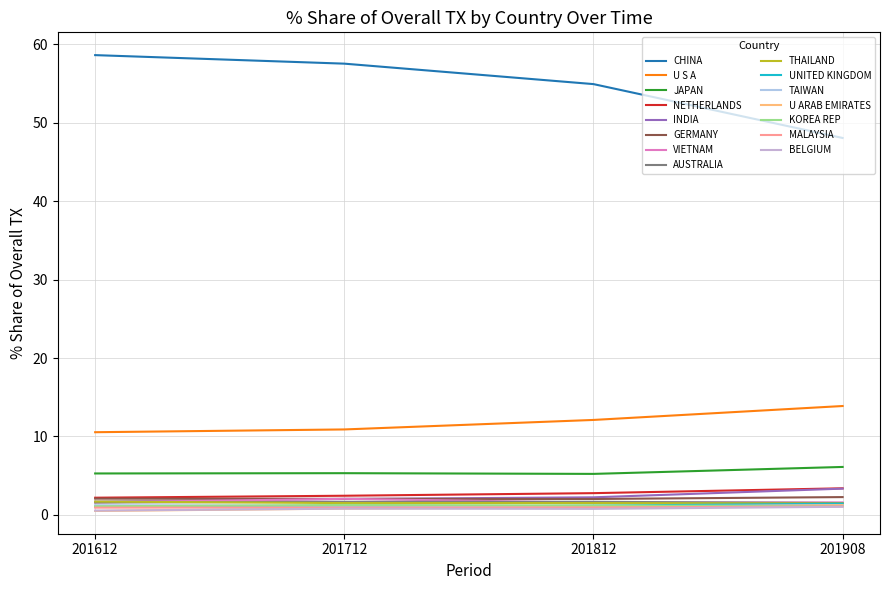

How many lines are shown in the chart?

15